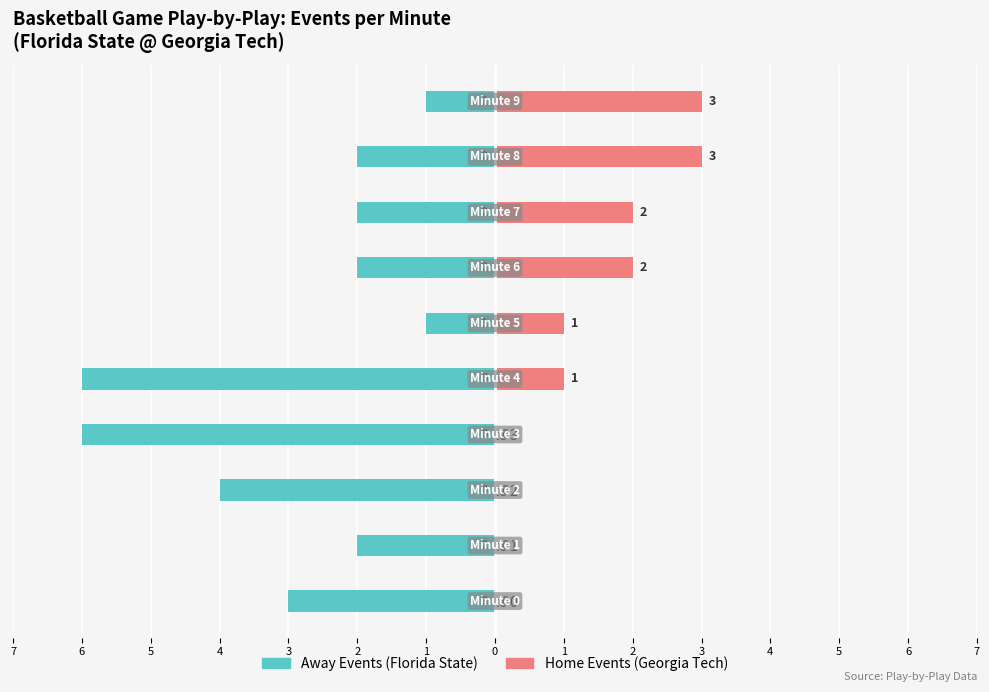

How many series are shown in this chart?

2